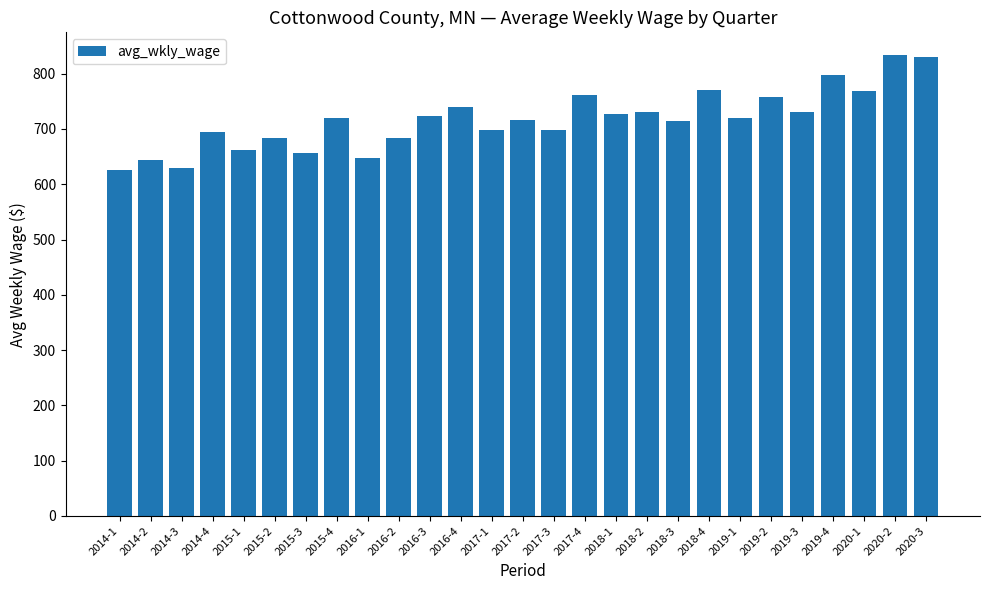

What is the minimum value shown in the chart?

626